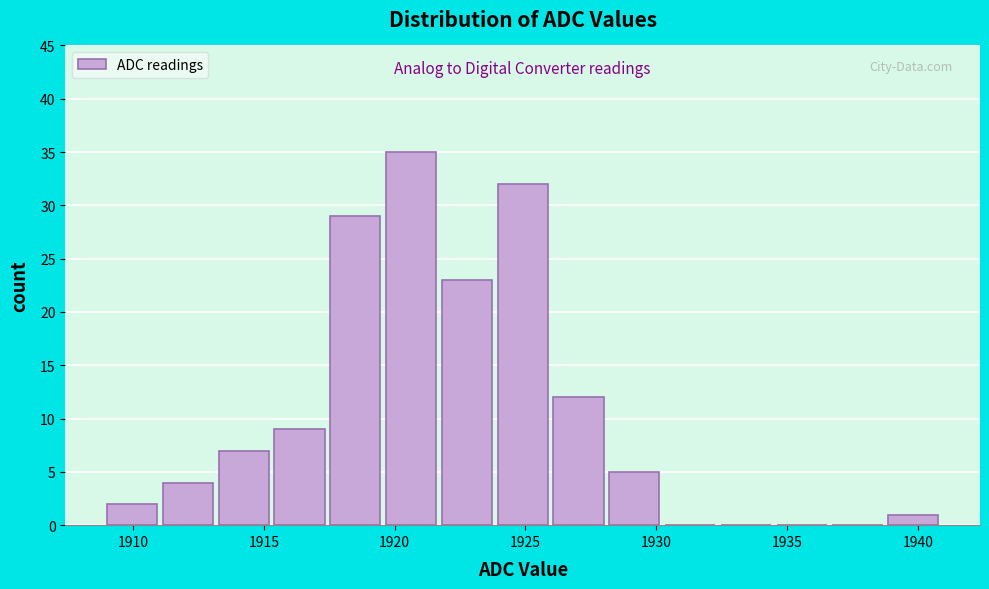

Reading left to right, transcribe this chart: for each bar, give the range it covers on the x-axis and its height. Neither the bar edges nor the heights are printed on the chart, so give them approximately, as read against the axes.

1909.0 to 1911.0: 2
1911.0 to 1913.5: 4
1913.5 to 1915.5: 7
1915.5 to 1917.5: 9
1917.5 to 1919.5: 29
1919.5 to 1922.0: 35
1922.0 to 1924.0: 23
1924.0 to 1926.0: 32
1926.0 to 1928.0: 12
1928.0 to 1930.5: 5
1930.5 to 1932.5: 0
1932.5 to 1934.5: 0
1934.5 to 1936.5: 0
1936.5 to 1939.0: 0
1939.0 to 1941.0: 1